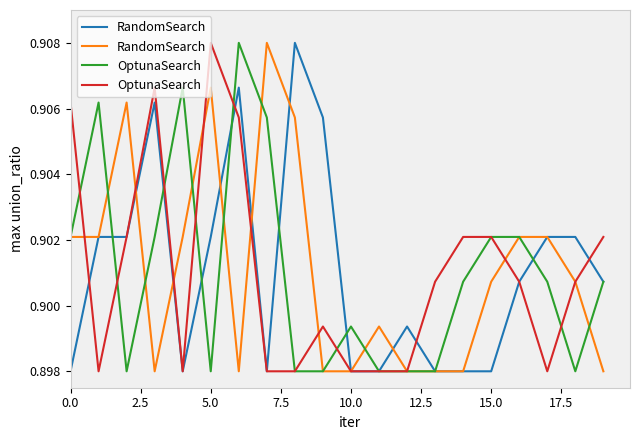

Where do OptunaSearch and RandomSearch first cross each other?

0.0 and 2.5